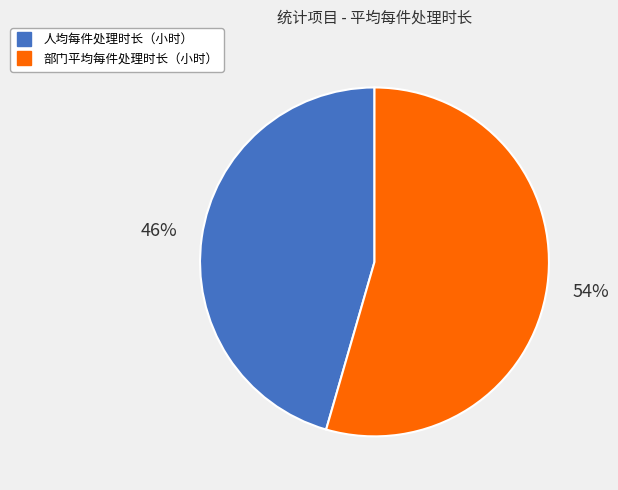

To the nearest percent, what is the combined percentage of 部门平均每件处理时长（小时） and 人均每件处理时长（小时）?

100%